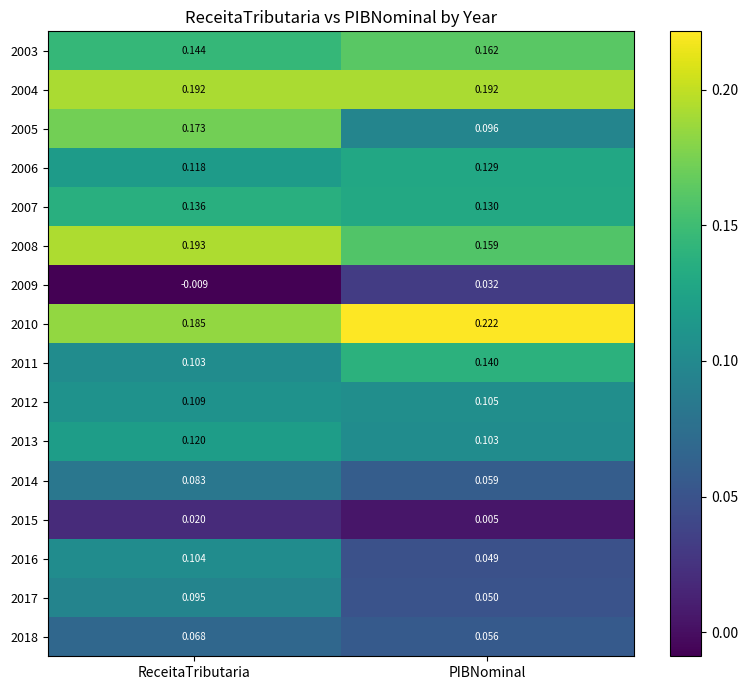

Which label corresponds to the smallest value in the chart?

ReceitaTributaria